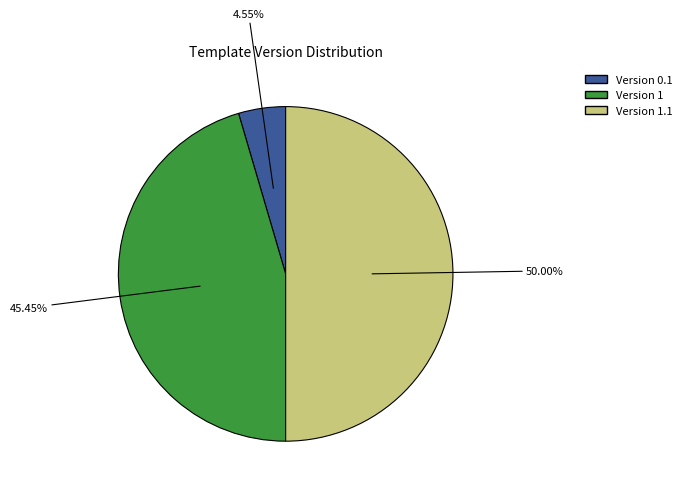

How many segments does this pie chart have?

3